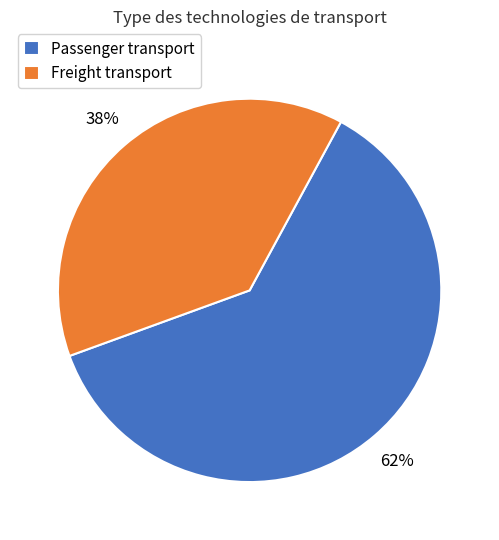

Between Freight transport and Passenger transport, which is larger?

Passenger transport